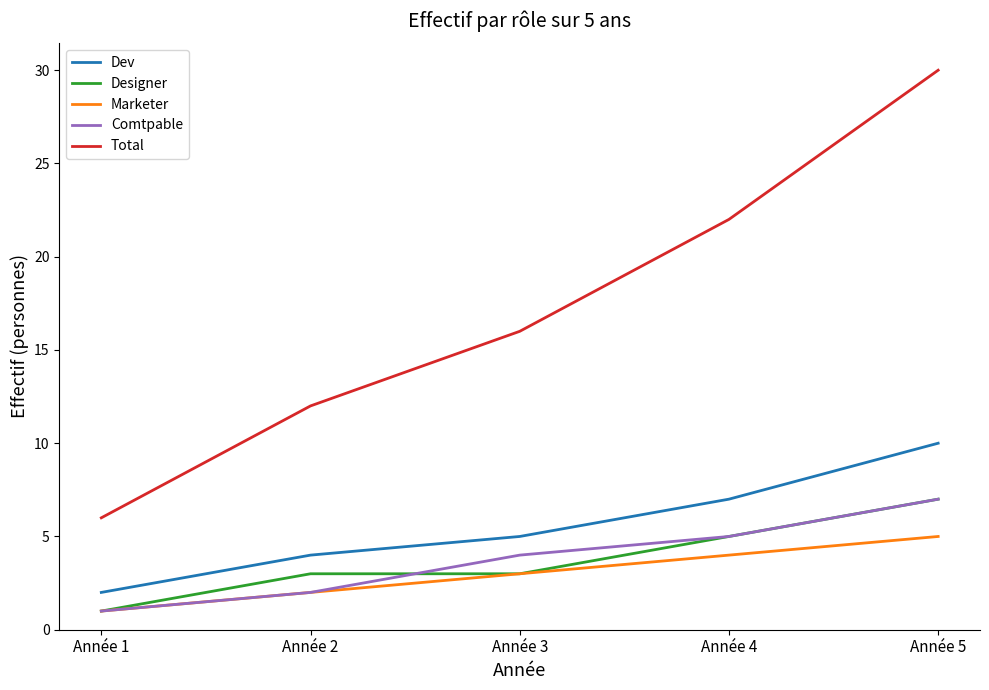

What is the sum of all Marketer values?

15